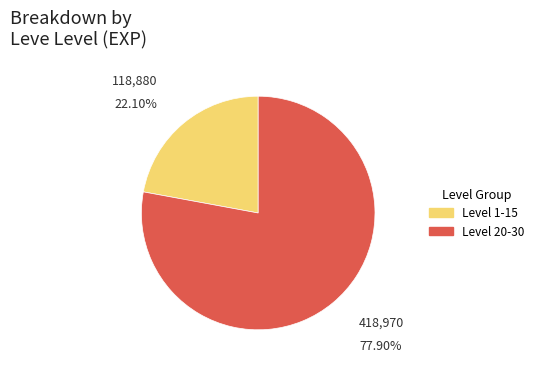

Does any single category account for the majority?

Yes